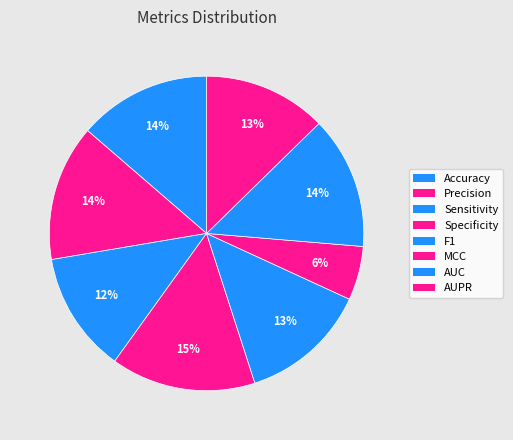

To the nearest percent, what is the difference between the largest and smallest slice percentages?

9%